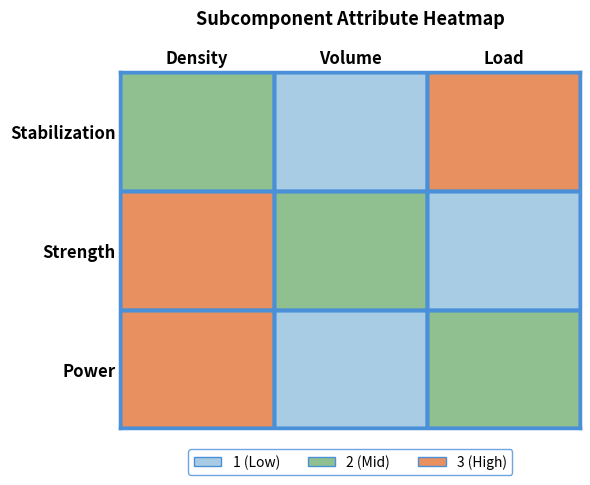

List the series in order of their peak value, lowest first.

Stabilization, Strength, Power